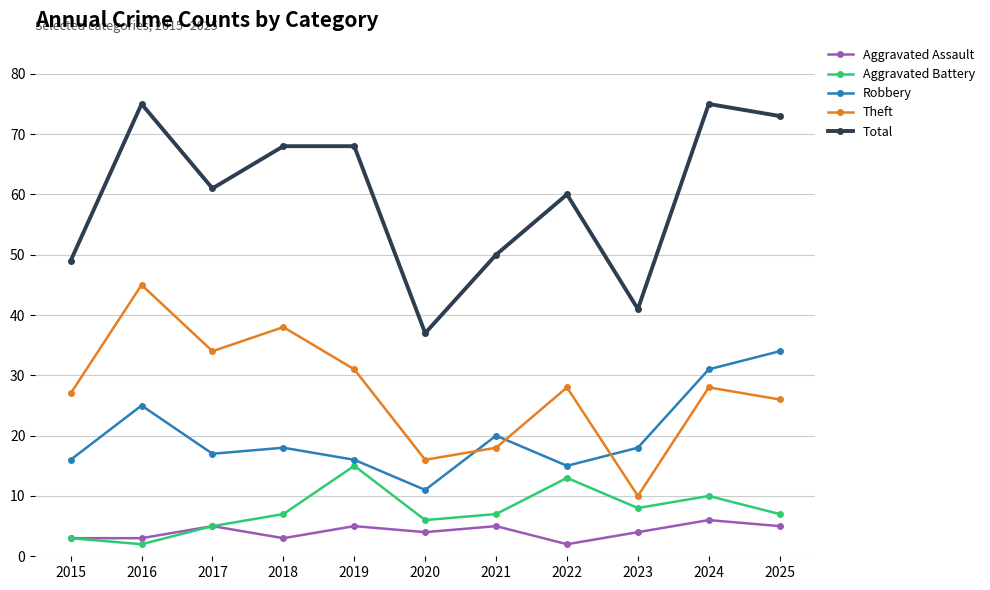

What is the smallest value displayed?

2